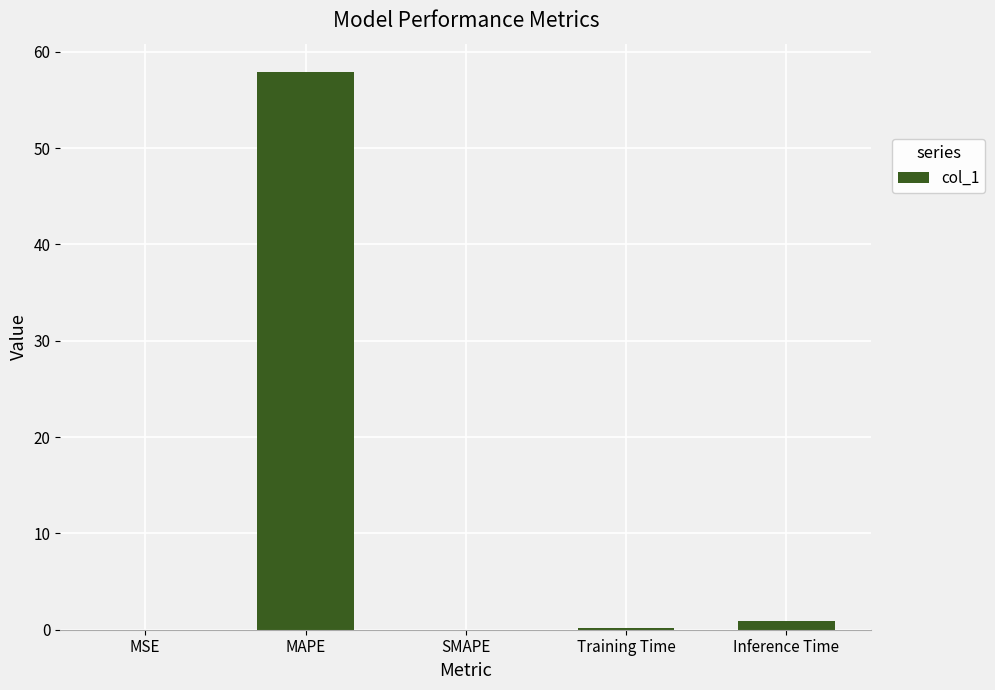

At which category does the chart reach its peak across all series?

MAPE